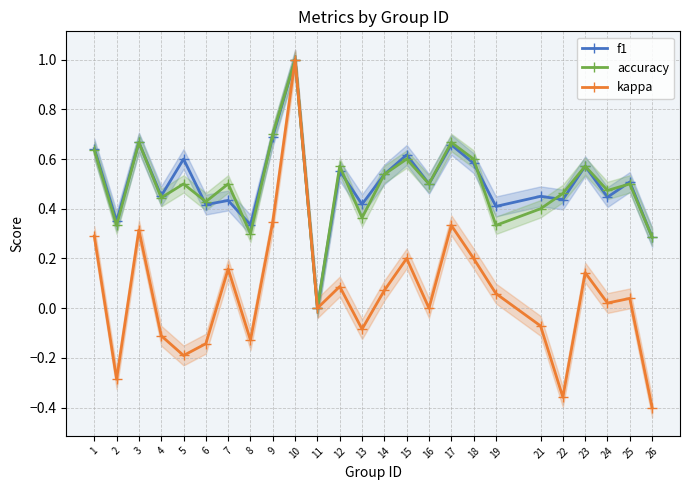

What is the total value across all series at 4?

0.8